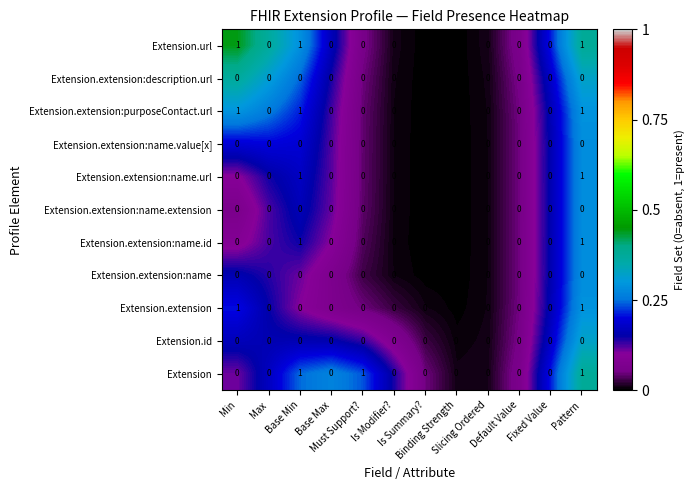

How many Extension.extension:name.id values are between 0 and 1?

12